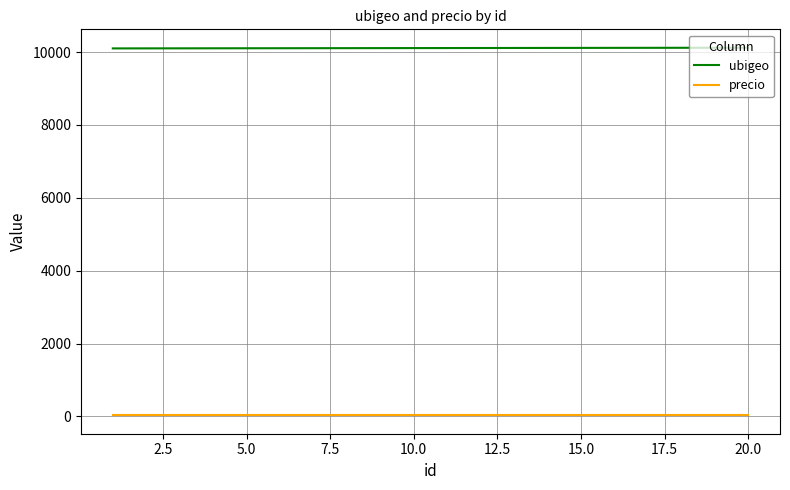

What is the maximum value shown in the chart?

10120